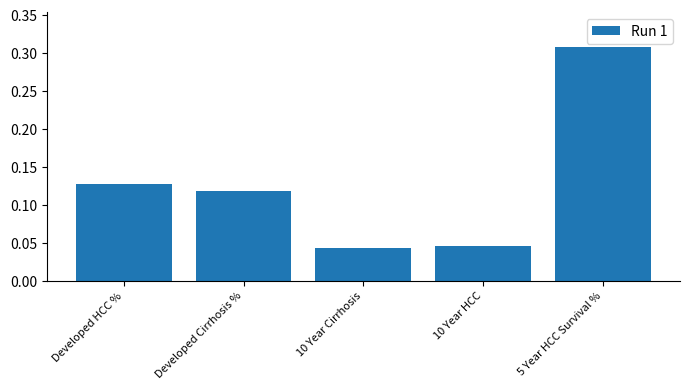

What is the label of the 3rd bar from the left?

10 Year Cirrhosis